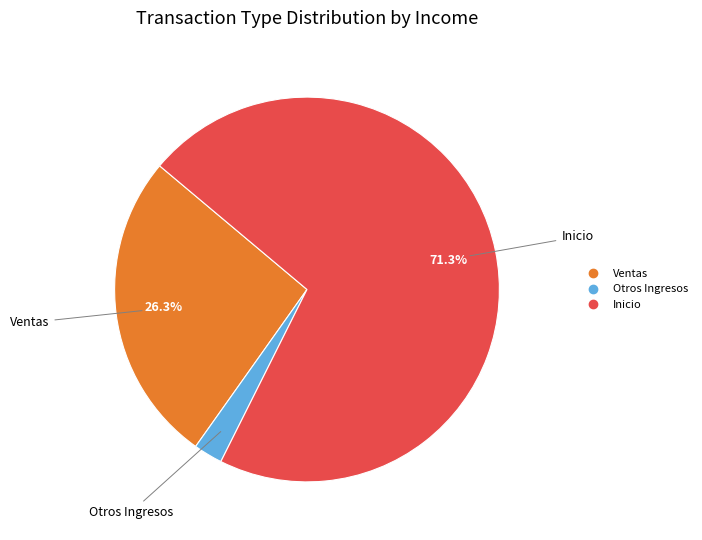

Does any single category account for the majority?

Yes